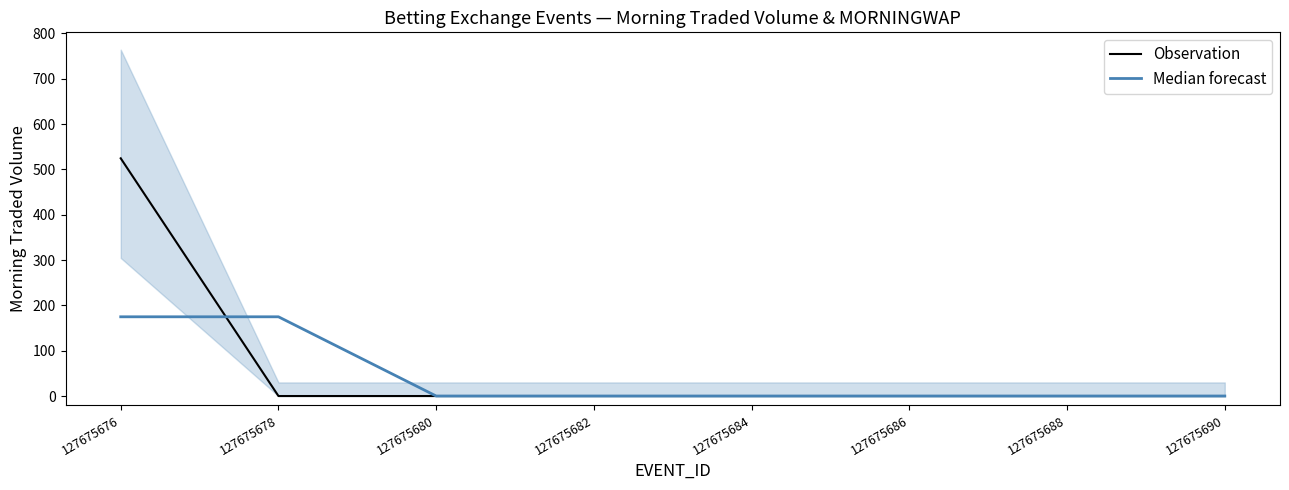

True or false: Observation has more than 2 interior local peaks.

False